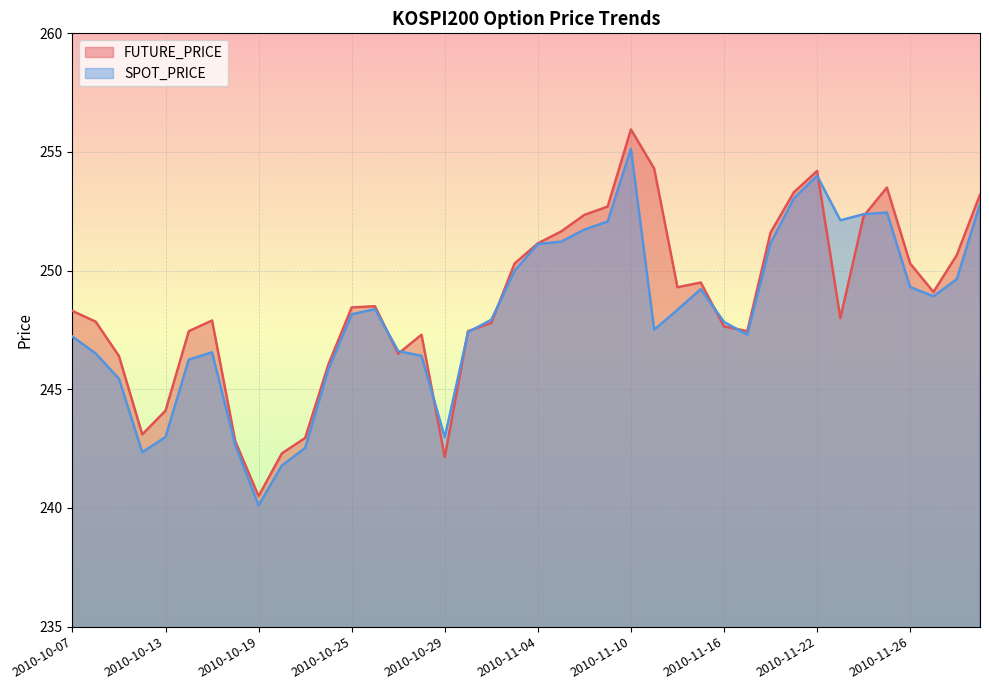

What is the average value of the FUTURE_PRICE series?

248.7